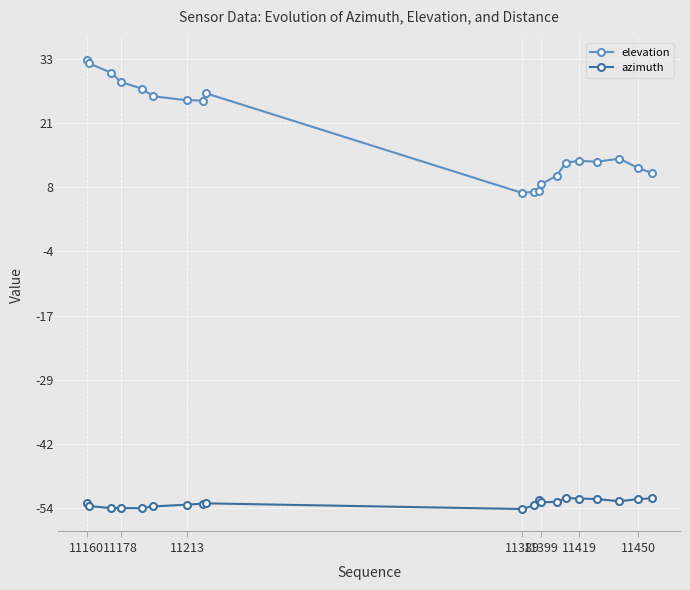

What is the sum of all azimuth values?

-1061.2